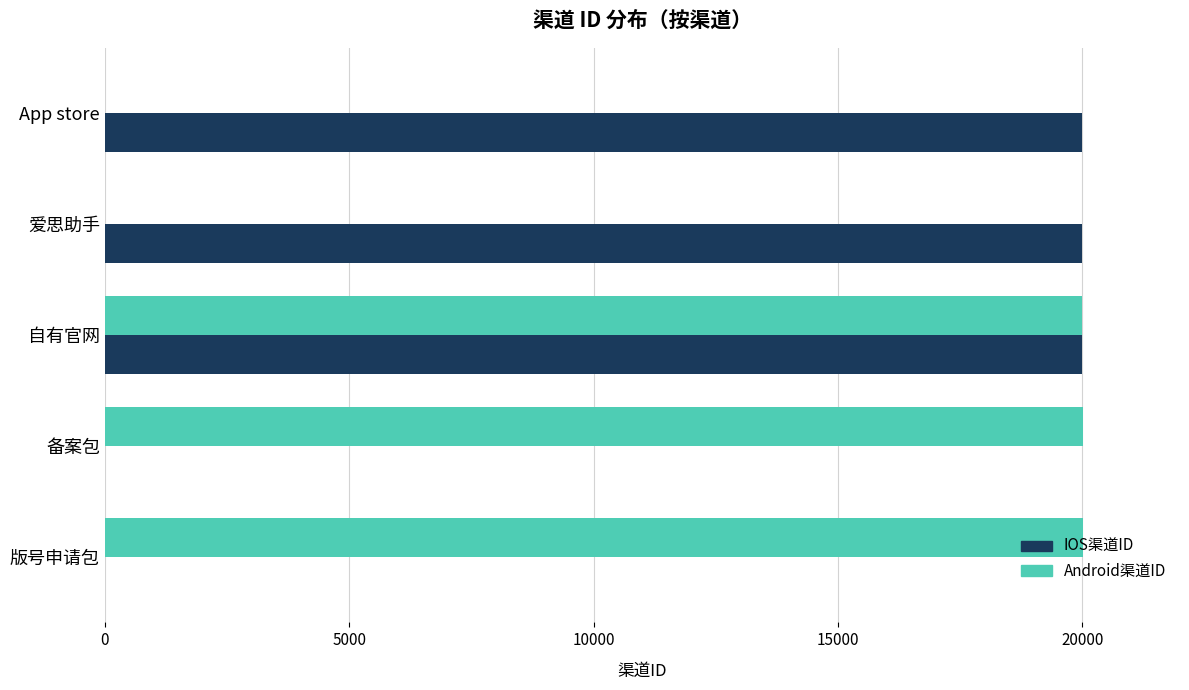

True or false: IOS渠道ID has a value of 20003 at 自有官网.

True